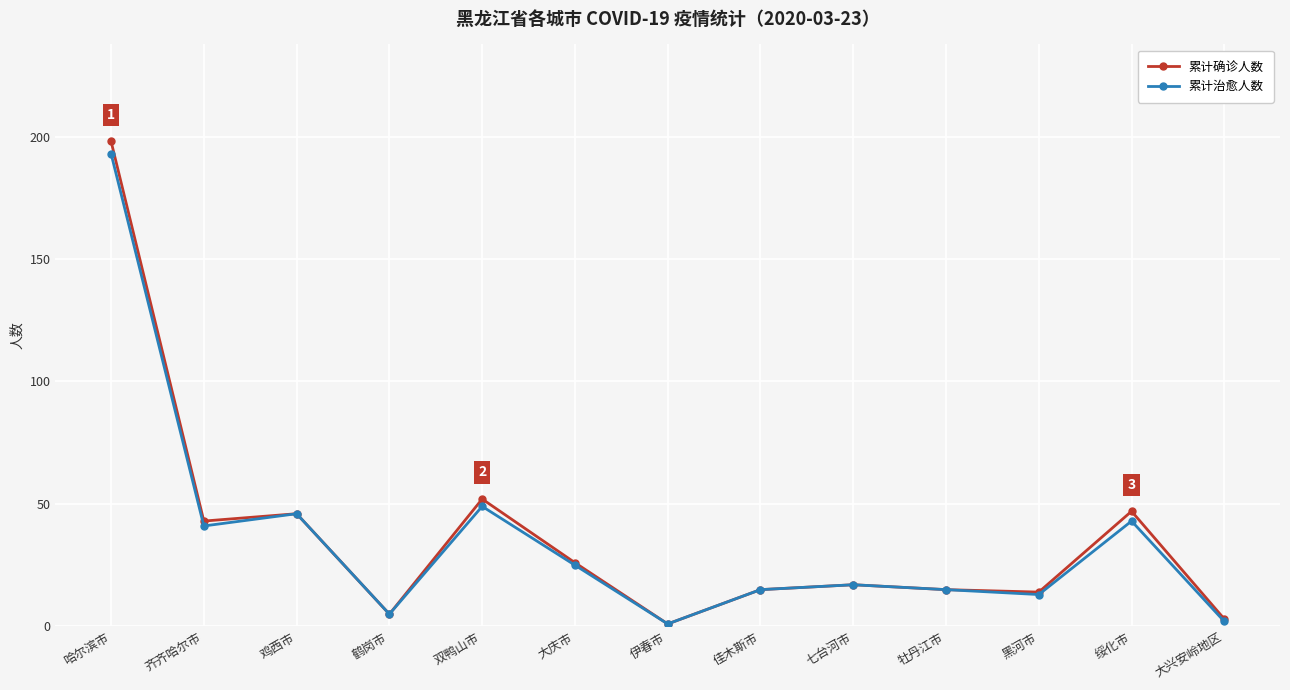

How many data points in 累计确诊人数 are less than 17?

6